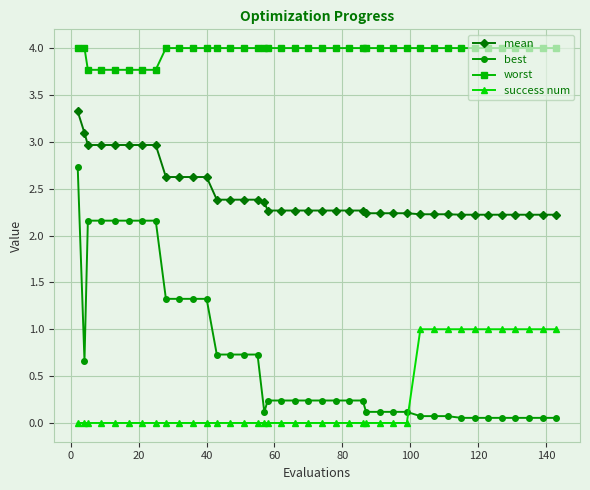

What is the value of the mean point at the 21st from the left?

2.3